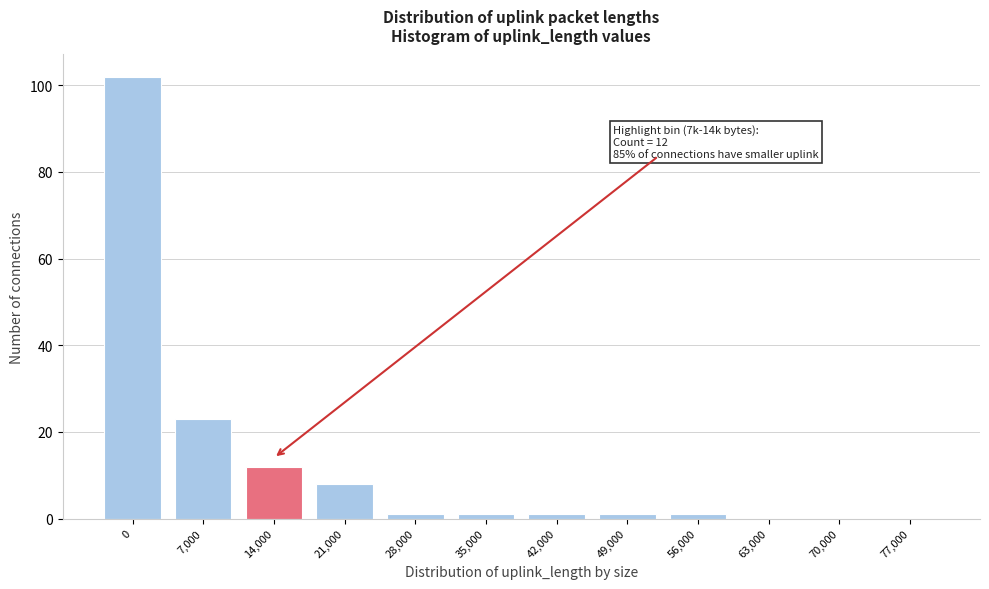

Reading left to right, what are all the values shown in this chart?

0=102	7,000=23	14,000=12	21,000=8	28,000=1	35,000=1	42,000=1	49,000=1	56,000=1	63,000=0	70,000=0	77,000=0